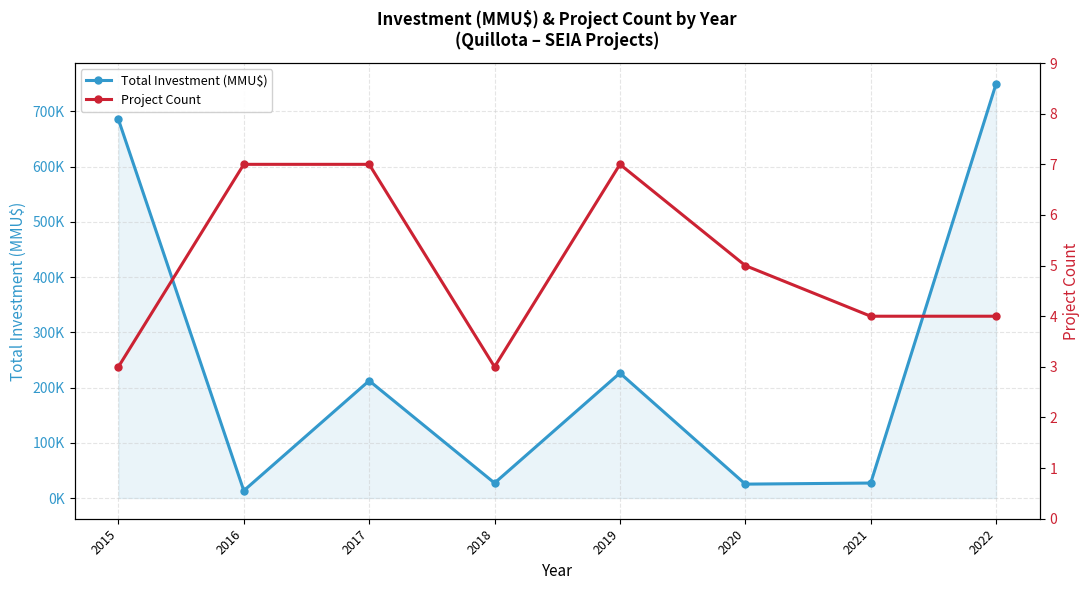

True or false: Project Count and Total Investment (MMU$) cross at least once.

False